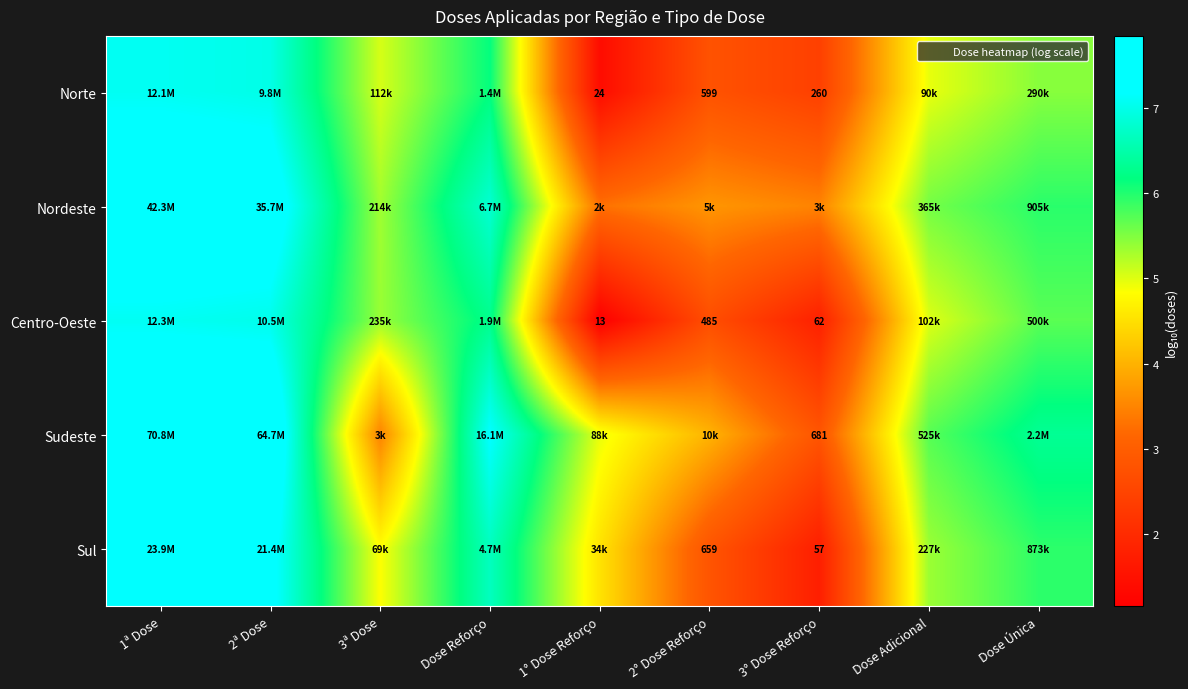

Which has a higher value, Dose Adicional or Dose Reforço?

Dose Reforço